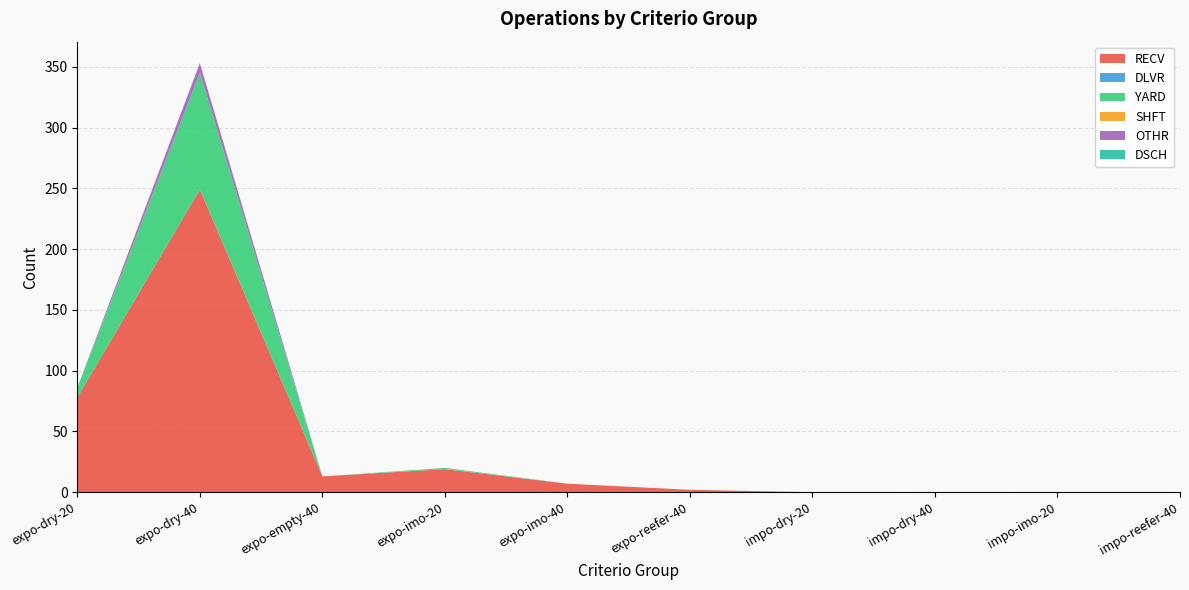

Reading right to left, extract all data points from this chart.

RECV: impo-reefer-40=0	impo-imo-20=0	impo-dry-40=0	impo-dry-20=0	expo-reefer-40=2	expo-imo-40=7	expo-imo-20=19	expo-empty-40=13	expo-dry-40=249	expo-dry-20=78
DLVR: impo-reefer-40=0	impo-imo-20=0	impo-dry-40=0	impo-dry-20=0	expo-reefer-40=0	expo-imo-40=0	expo-imo-20=0	expo-empty-40=0	expo-dry-40=0	expo-dry-20=0
YARD: impo-reefer-40=0	impo-imo-20=0	impo-dry-40=0	impo-dry-20=0	expo-reefer-40=0	expo-imo-40=0	expo-imo-20=1	expo-empty-40=0	expo-dry-40=96	expo-dry-20=8
SHFT: impo-reefer-40=0	impo-imo-20=0	impo-dry-40=0	impo-dry-20=0	expo-reefer-40=0	expo-imo-40=0	expo-imo-20=0	expo-empty-40=0	expo-dry-40=0	expo-dry-20=0
OTHR: impo-reefer-40=0	impo-imo-20=0	impo-dry-40=0	impo-dry-20=0	expo-reefer-40=0	expo-imo-40=0	expo-imo-20=0	expo-empty-40=0	expo-dry-40=8	expo-dry-20=0
DSCH: impo-reefer-40=0	impo-imo-20=0	impo-dry-40=0	impo-dry-20=0	expo-reefer-40=0	expo-imo-40=0	expo-imo-20=0	expo-empty-40=0	expo-dry-40=0	expo-dry-20=0